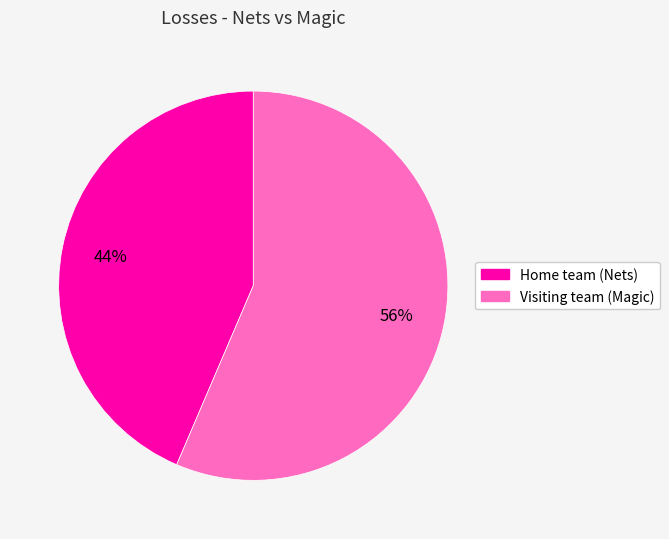

The Visiting team (Magic) slice represents 56% of the pie. True or false?

True